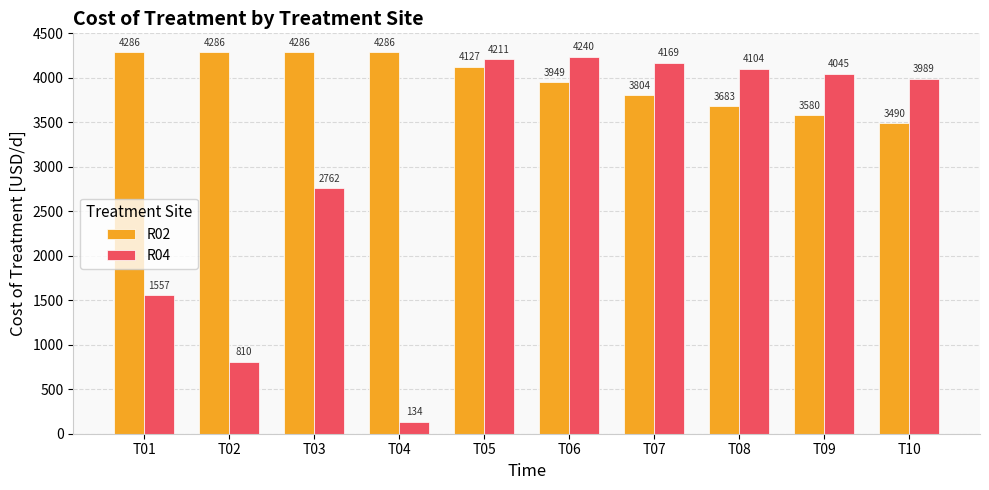

Where is R02 nearest to the value 3888?

T06